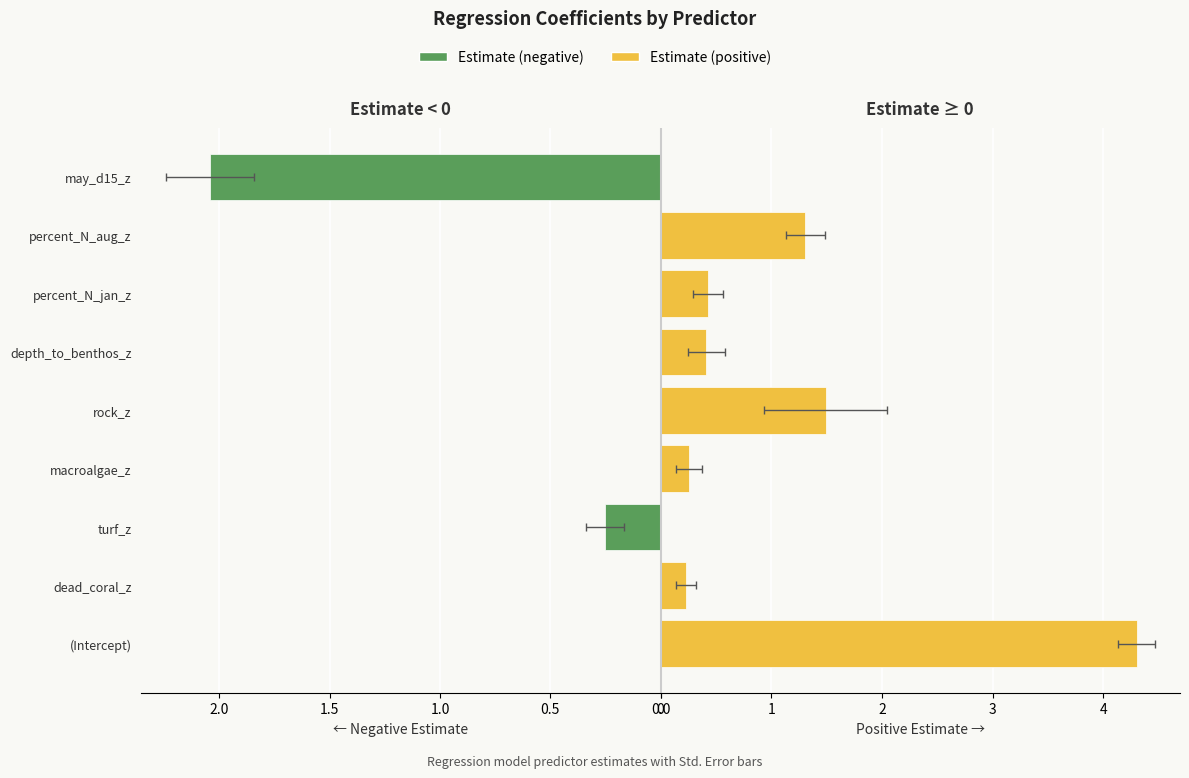

The value of Estimate (negative) at (Intercept) is -1.0. True or false?

False